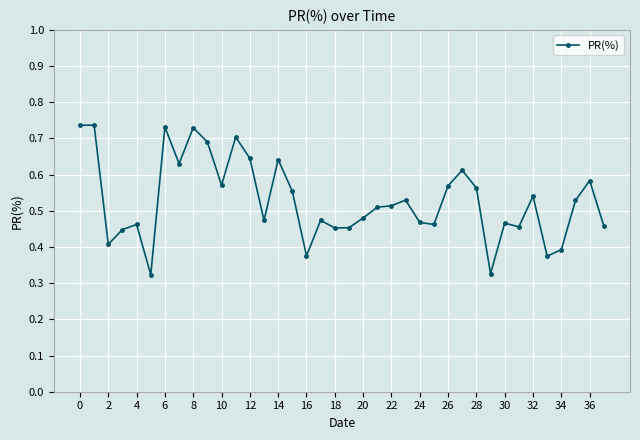

True or false: there are more than 0 points higher than both neighbors.

True